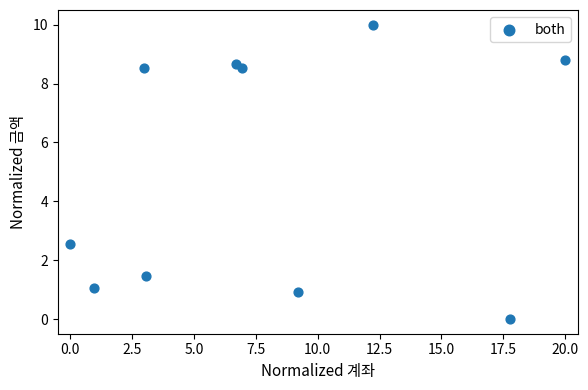

What Y value in the scatter plot is closest to 5?

2.5